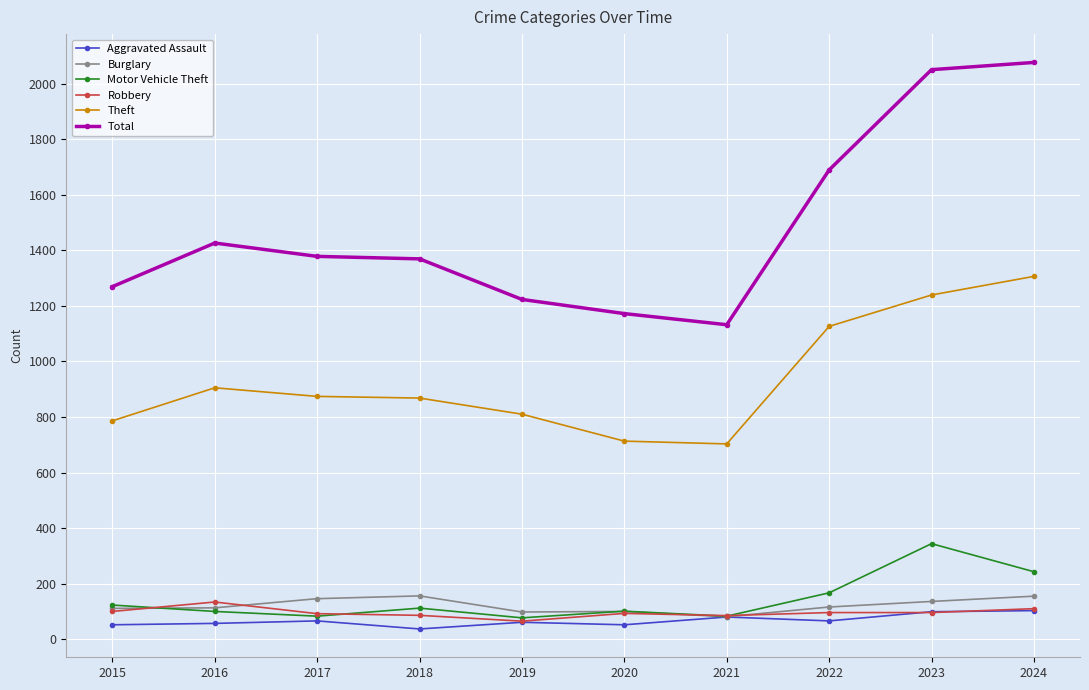

What is the value of the Total point at the 5th from the left?

1223